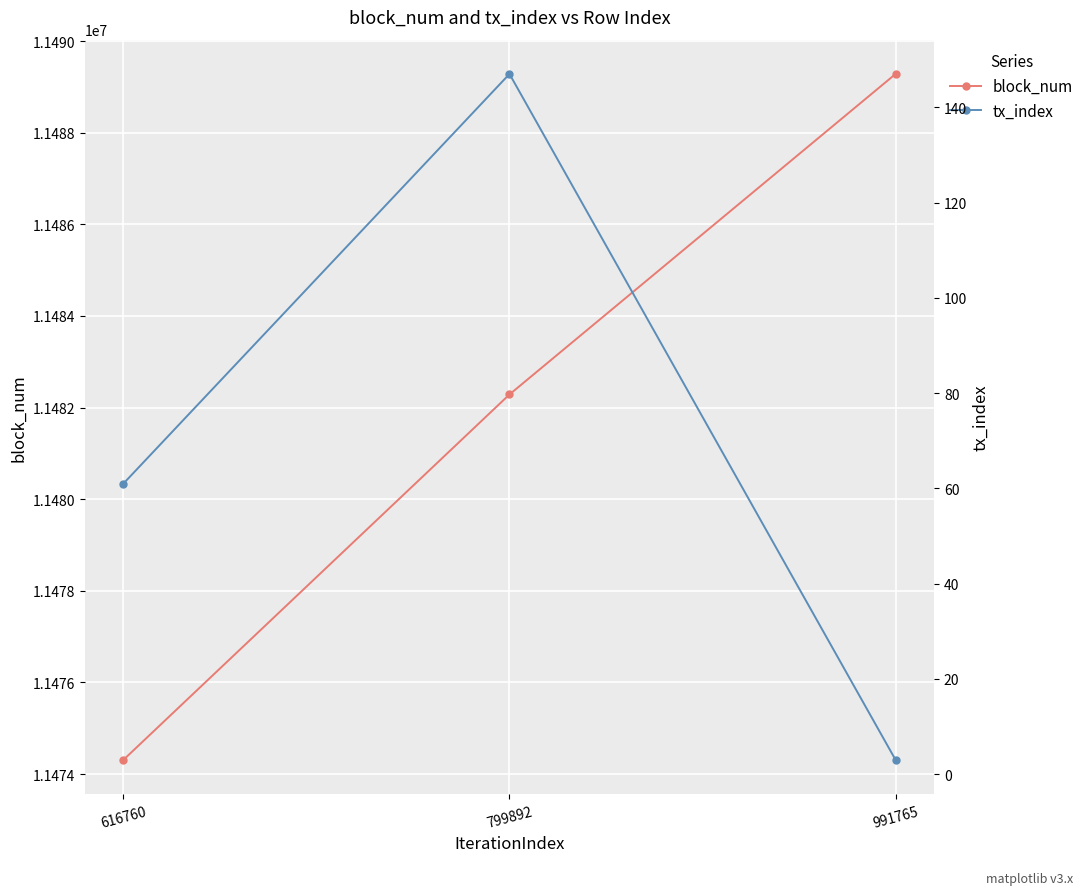

What is the sum of all block_num values?

34445877